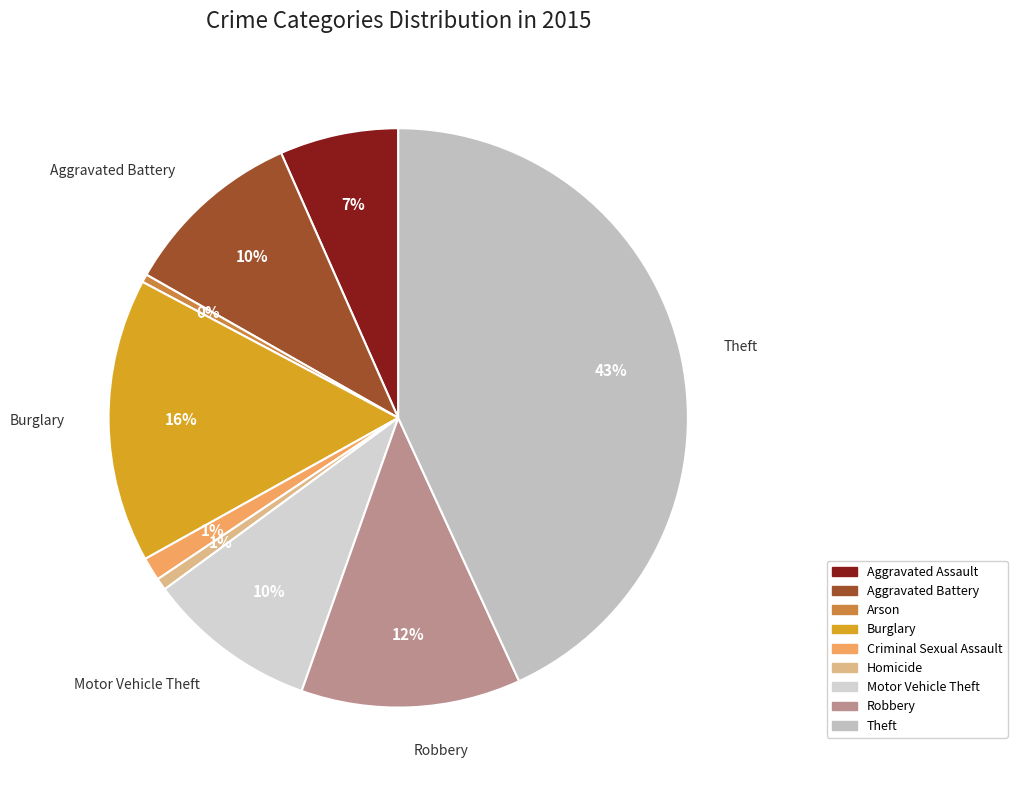

Approximately how many times larger is the value at Burglary compared to Robbery?

1.3